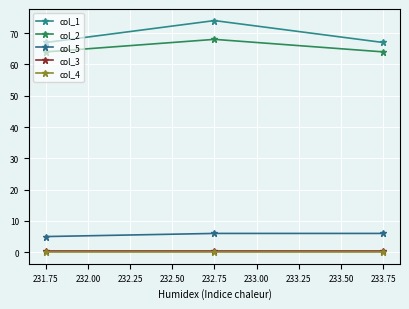

How many data points in col_5 are less than 6?

1